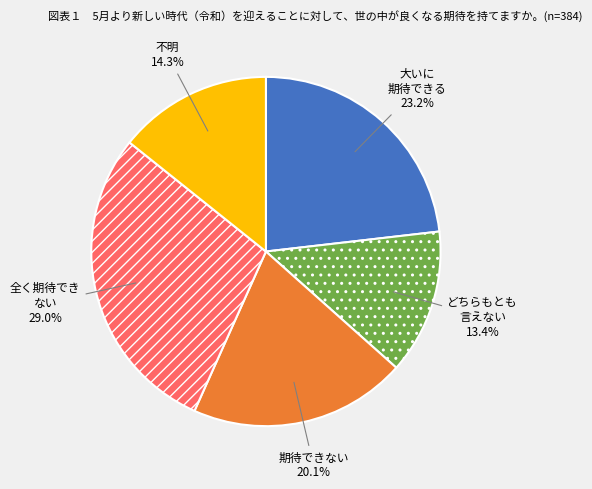

Is there any slice that represents more than half of the pie?

No